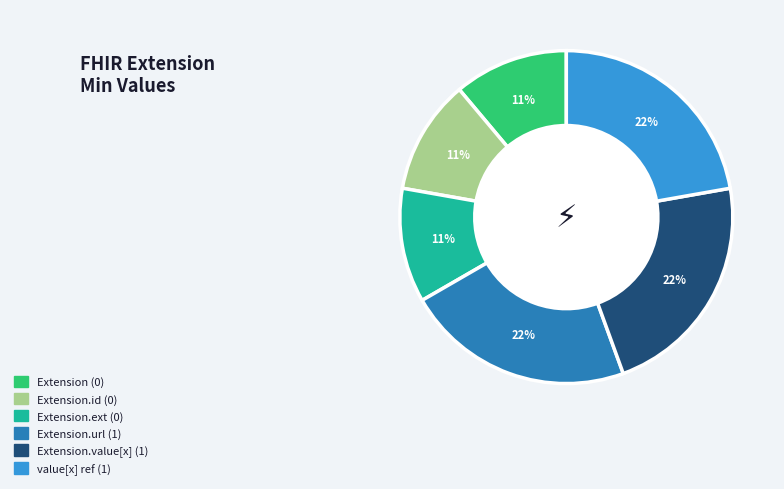

To the nearest percent, what is the average slice percentage?

17%